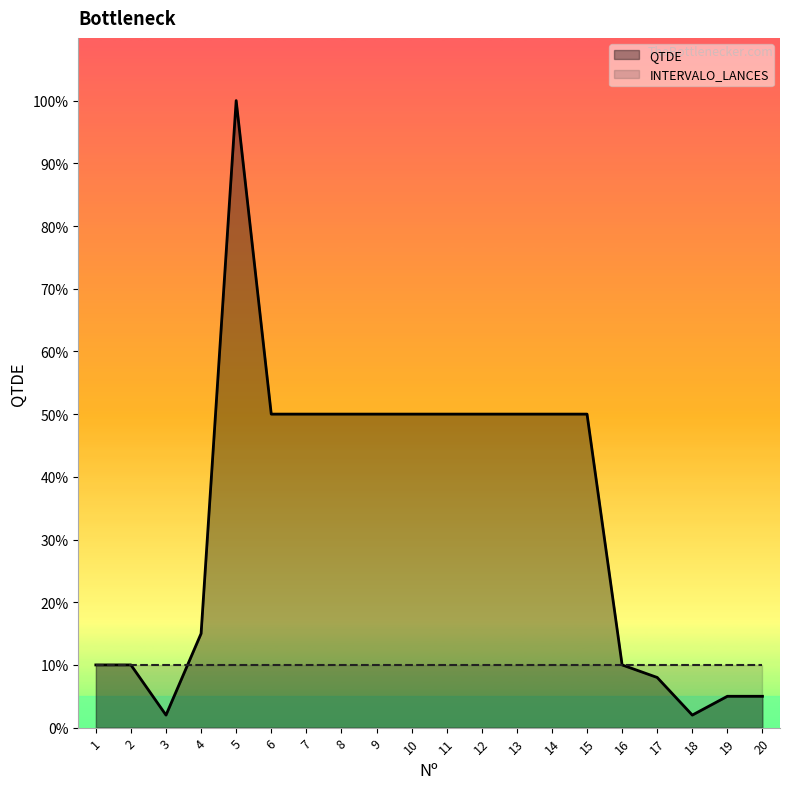

Reading left to right, list all the values displayed in this chart.

1=10	2=10	3=2	4=15	5=100	6=50	7=50	8=50	9=50	10=50	11=50	12=50	13=50	14=50	15=50	16=10	17=8	18=2	19=5	20=5